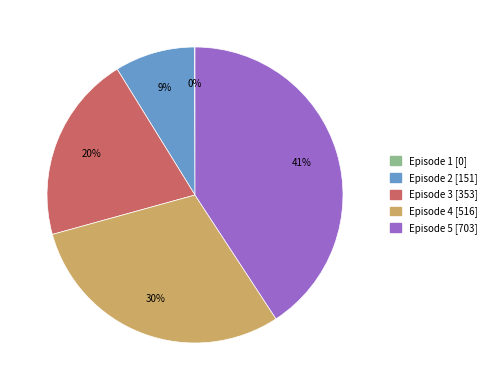

Between Episode 3 and Episode 5, which is larger?

Episode 5